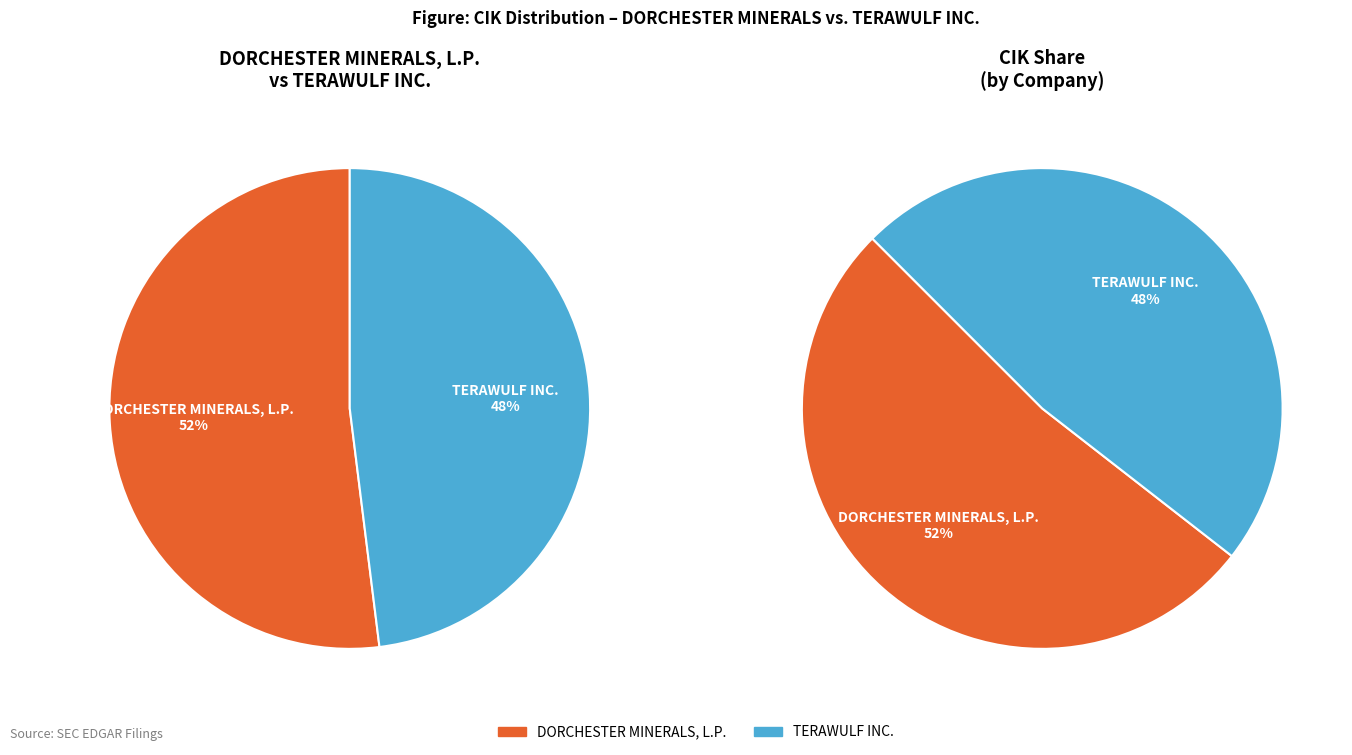

What is the ratio of the value at DORCHESTER MINERALS, L.P. to the value at TERAWULF INC.?

1.1